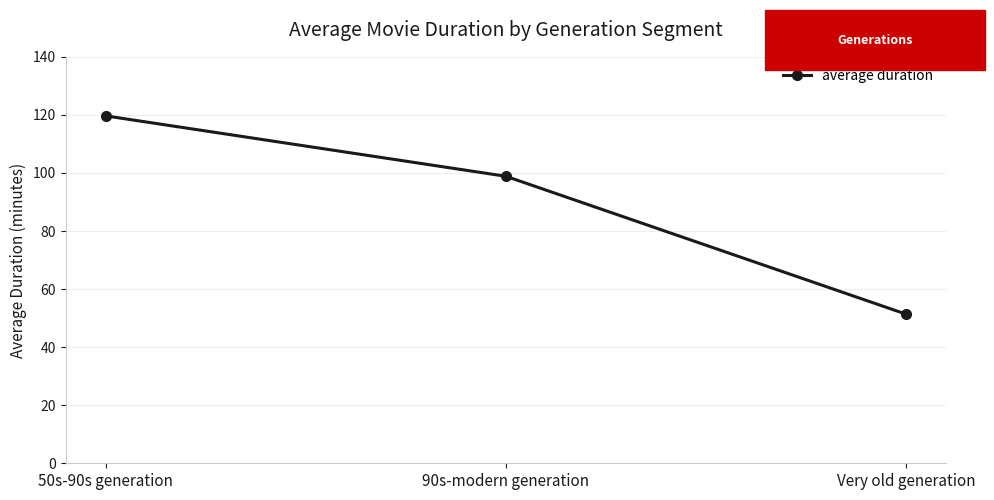

List the labels in order of value, smallest first.

Very old generation, 90s-modern generation, 50s-90s generation